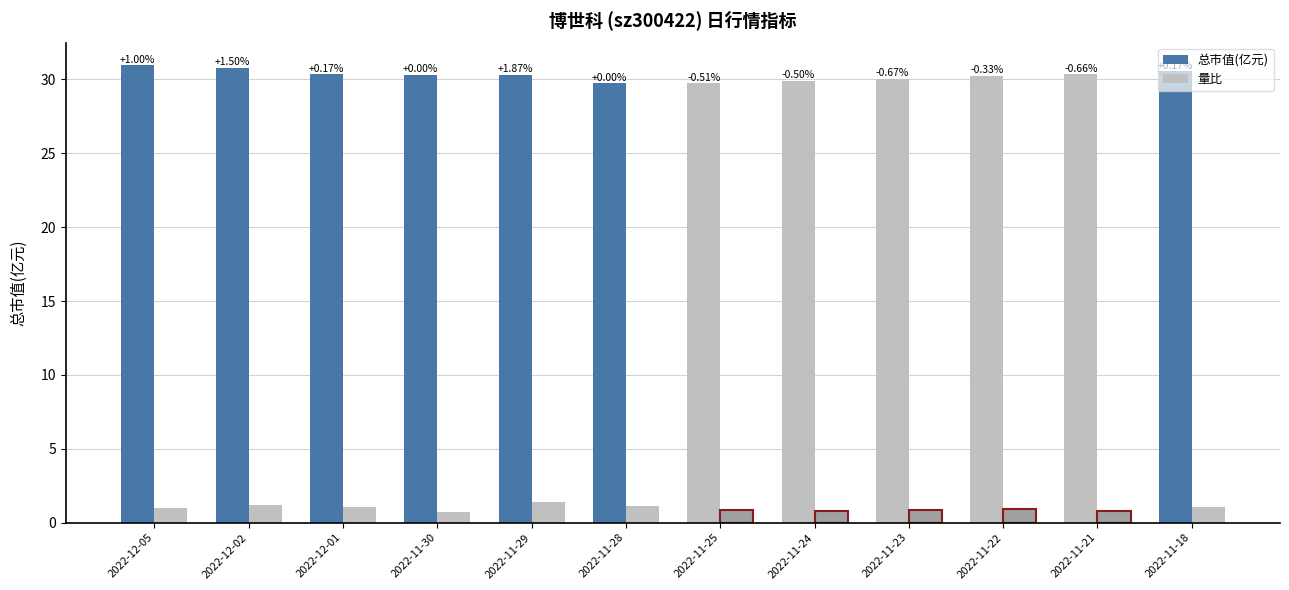

Which category has the highest value across all series?

2022-12-05